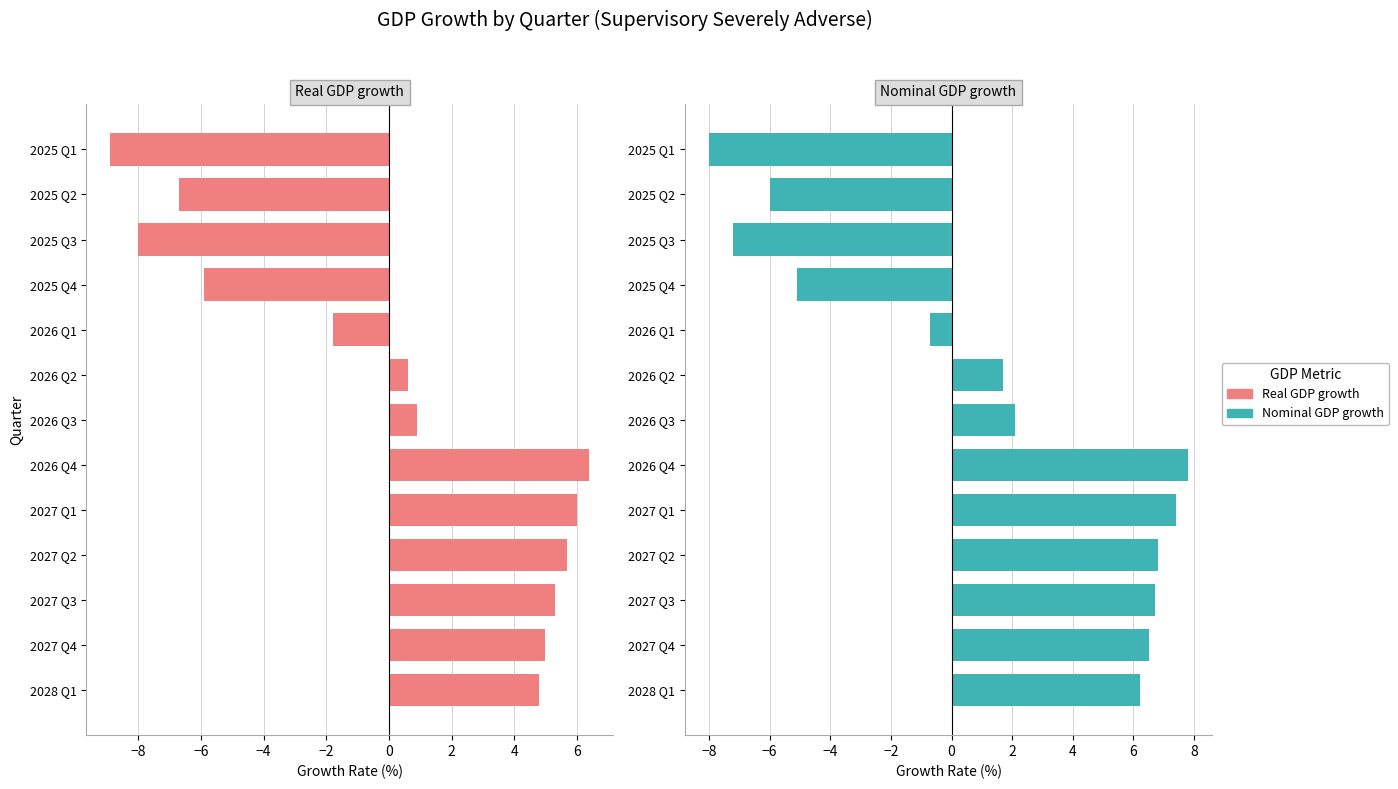

Which series has the widest spread of values?

Nominal GDP growth